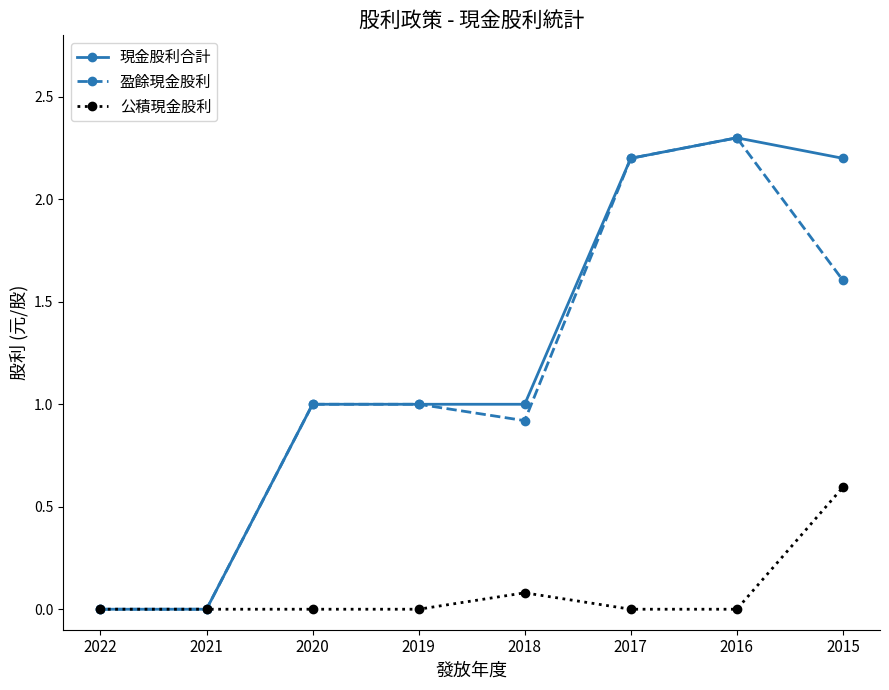

What is the spread (max minus min) of values at 2016?

2.3